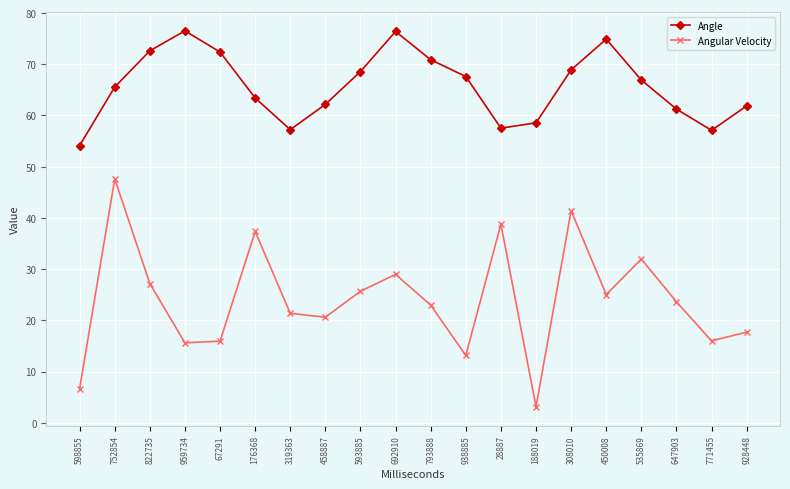

True or false: Angular Velocity and Angle intersect in this chart.

False